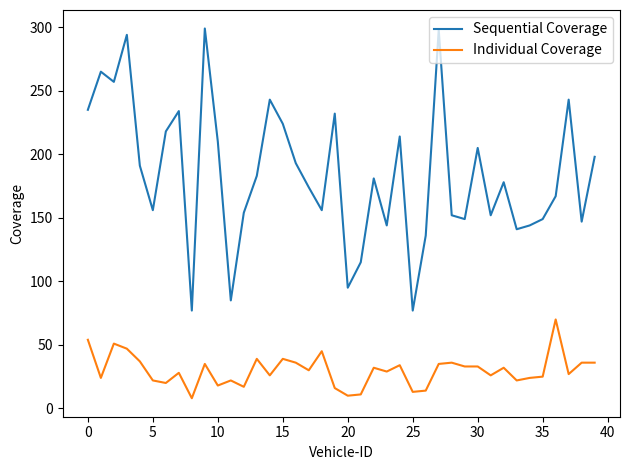

Is this an area chart (filled region under the line)?

No